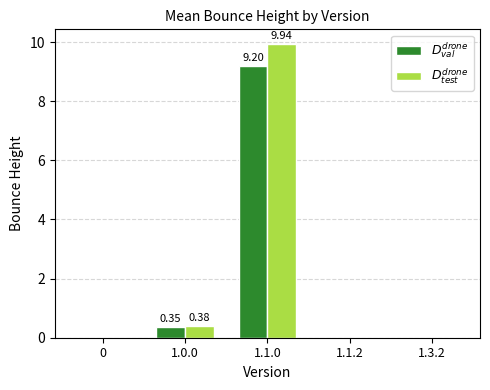

Reading left to right, extract all data points from this chart.

$D^{drone}_{val}$: 0=0.0	1.0.0=0.4	1.1.0=9.2	1.1.2=0.0	1.3.2=0.0
$D^{drone}_{test}$: 0=0.0	1.0.0=0.4	1.1.0=9.9	1.1.2=0.0	1.3.2=0.0